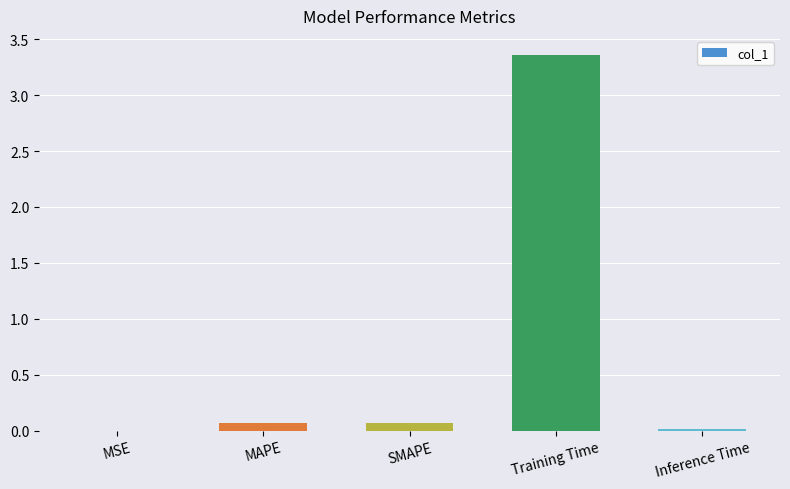

Does the chart contain stacked bars?

No